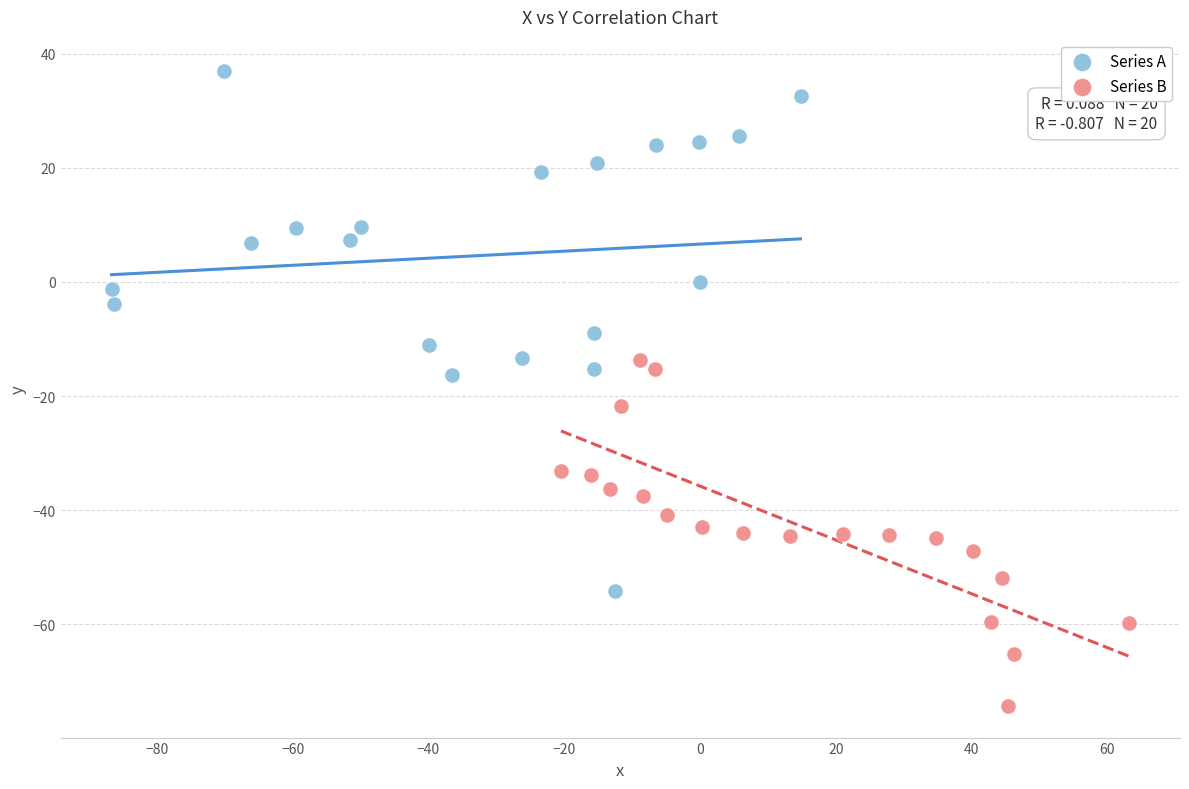

Which series contains the highest Y value?

Series A